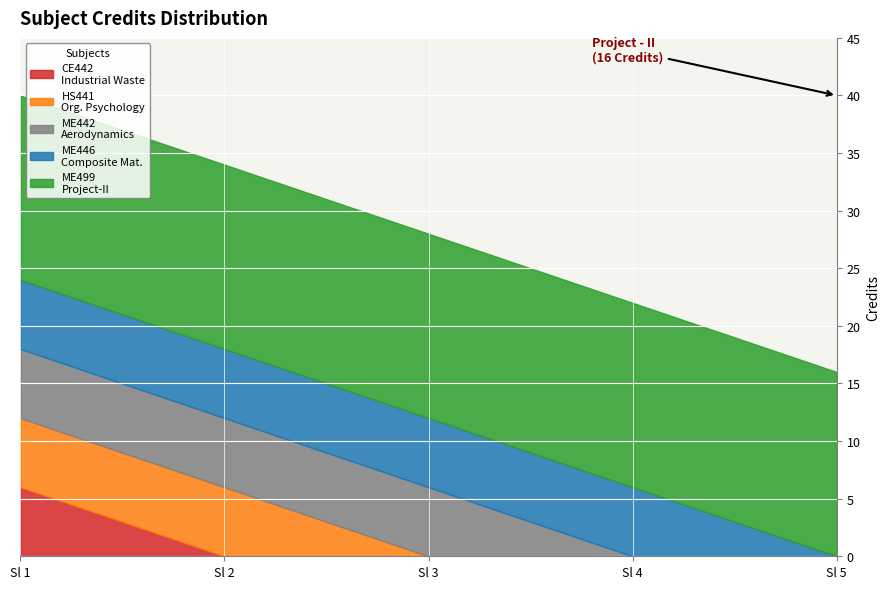

What is the total value across all series at Sl 3?

28